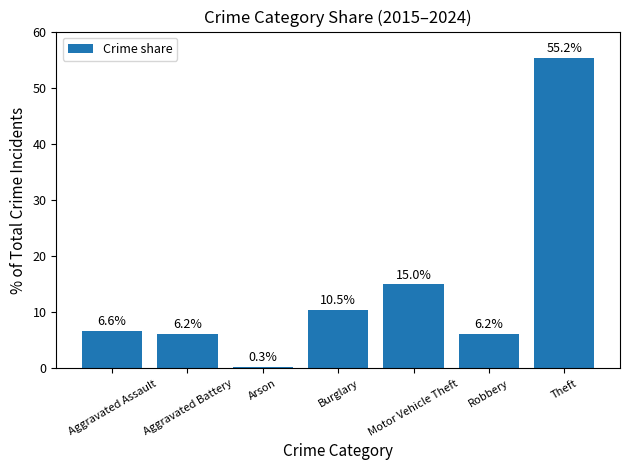

Where does the data first go above 6?

Aggravated Assault